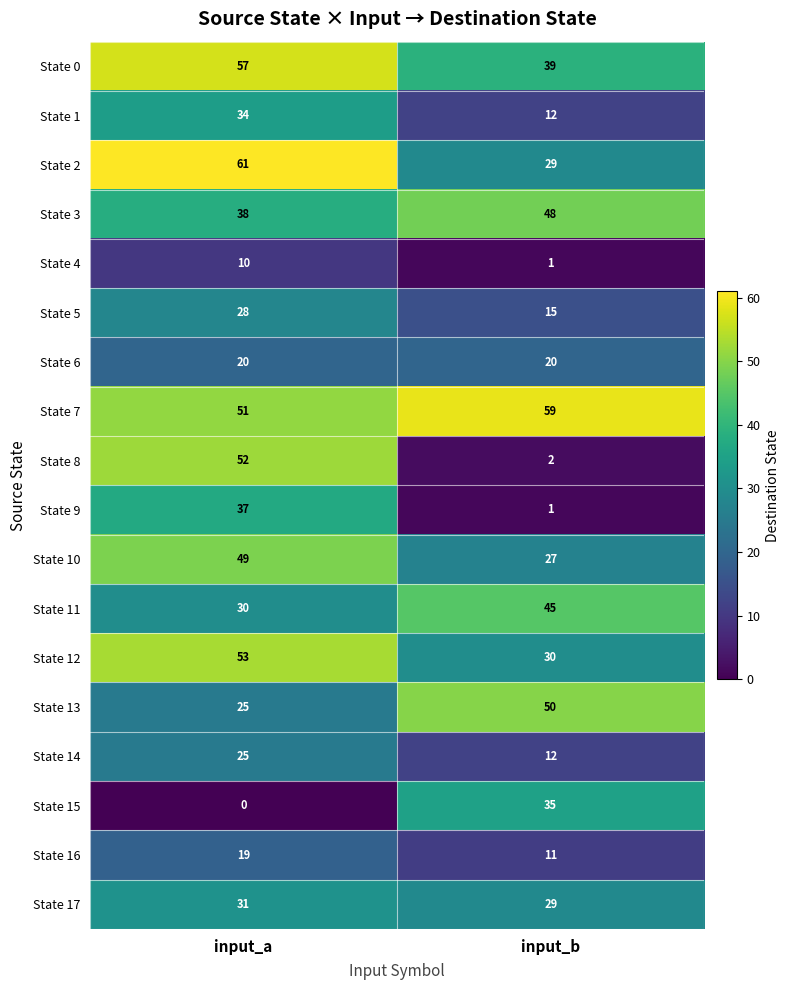

What is the difference between the maximum and minimum values in the State 10 series?

22